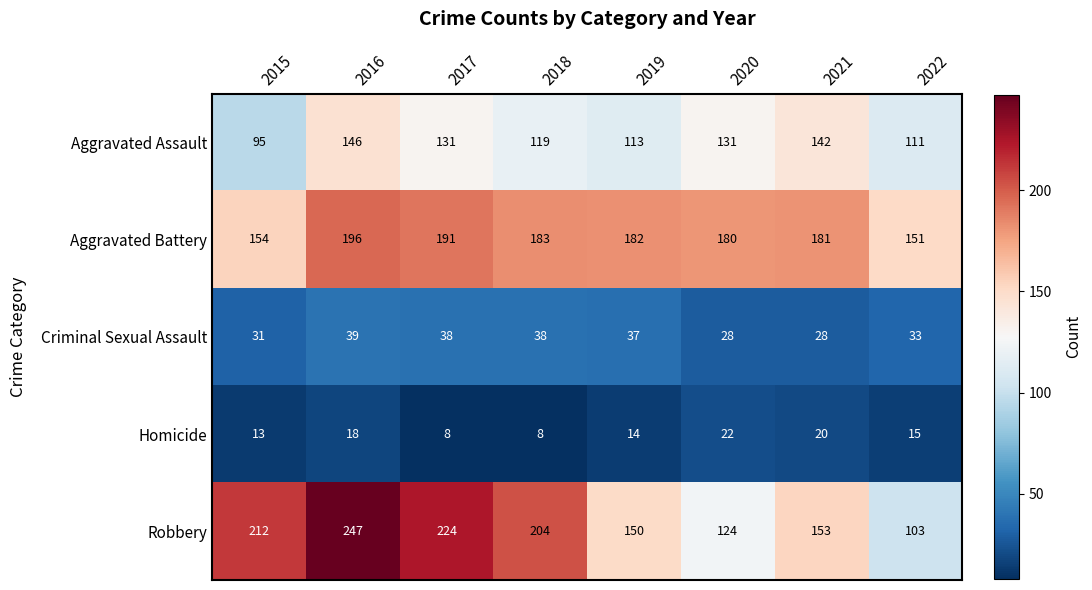

What value does the Aggravated Assault series have at 2018, to the nearest 10?

120